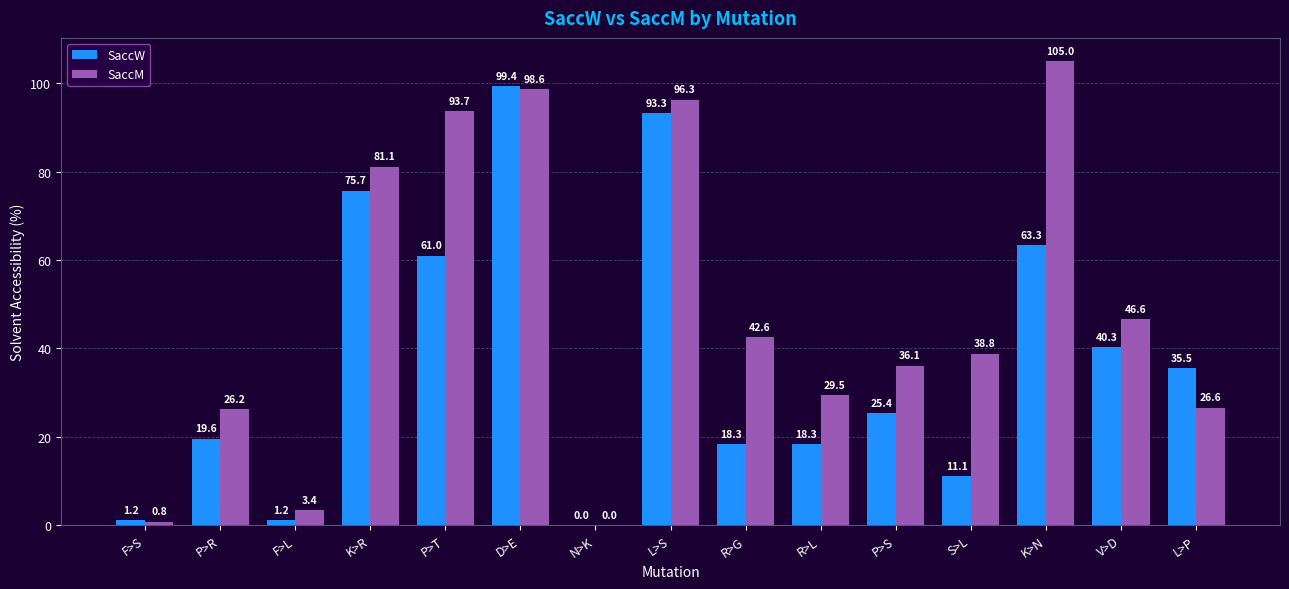

What is the total value across all series at F>S?

2.0